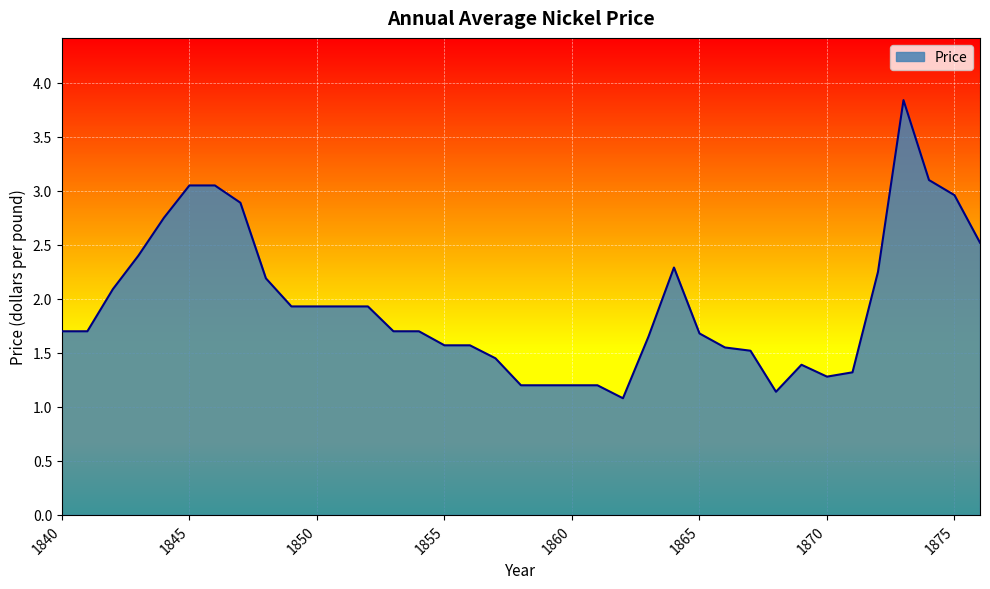

What is the smallest value displayed?

1.1